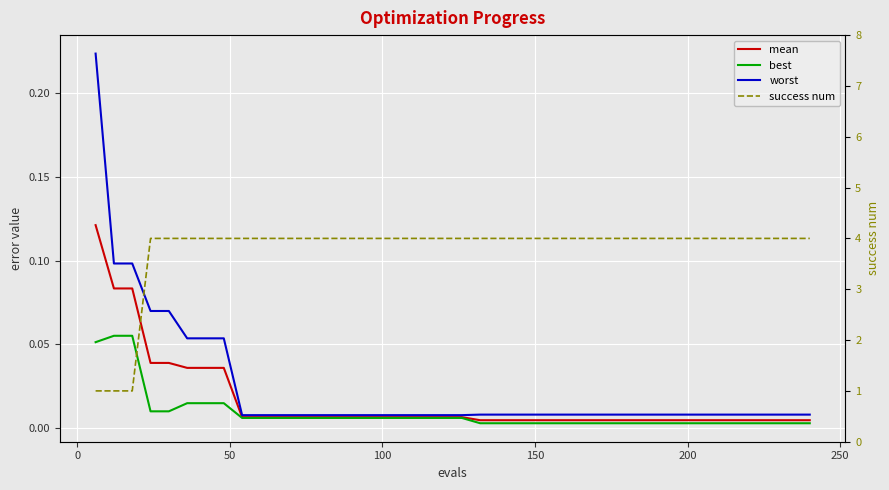

At how many categories does at least one series exceed 0?

40